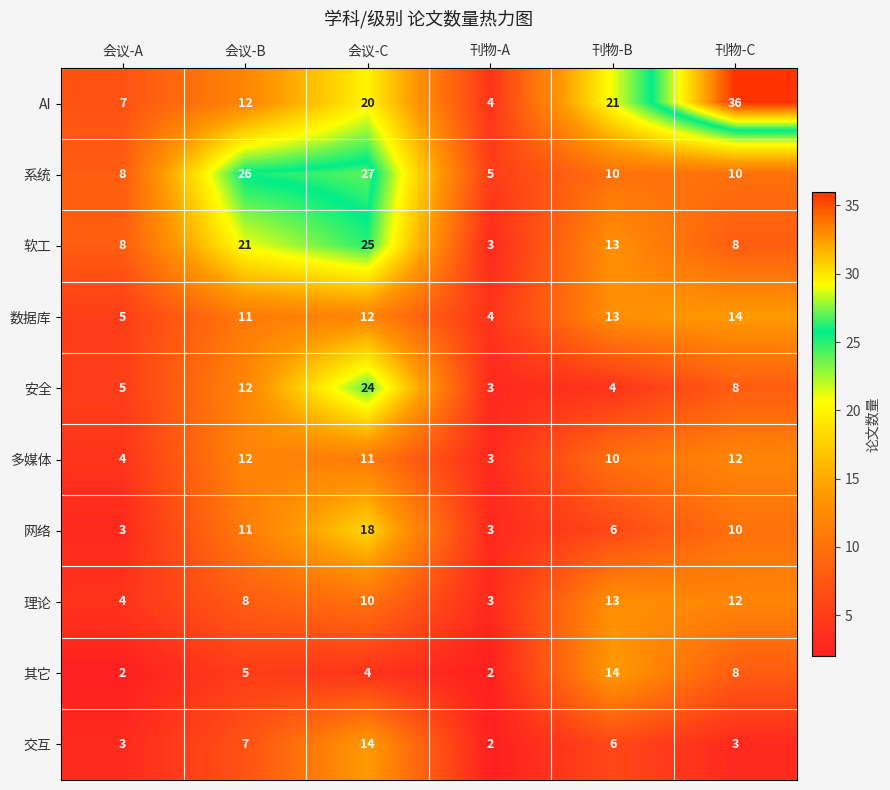

Which category has the highest value across all series?

刊物-C